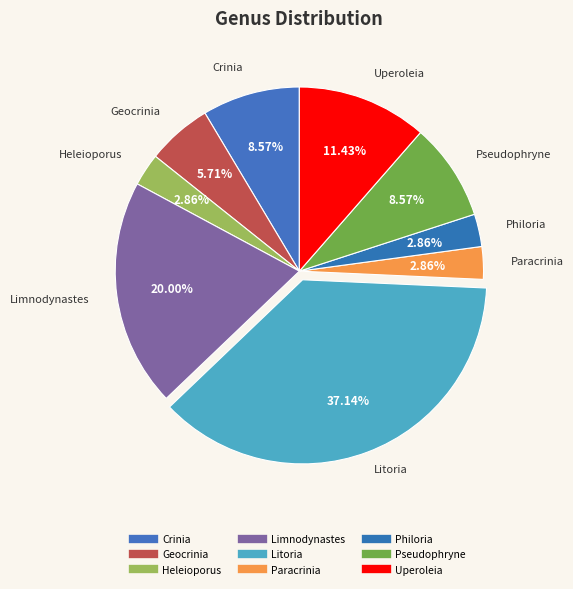

How many slices are in this pie chart?

9